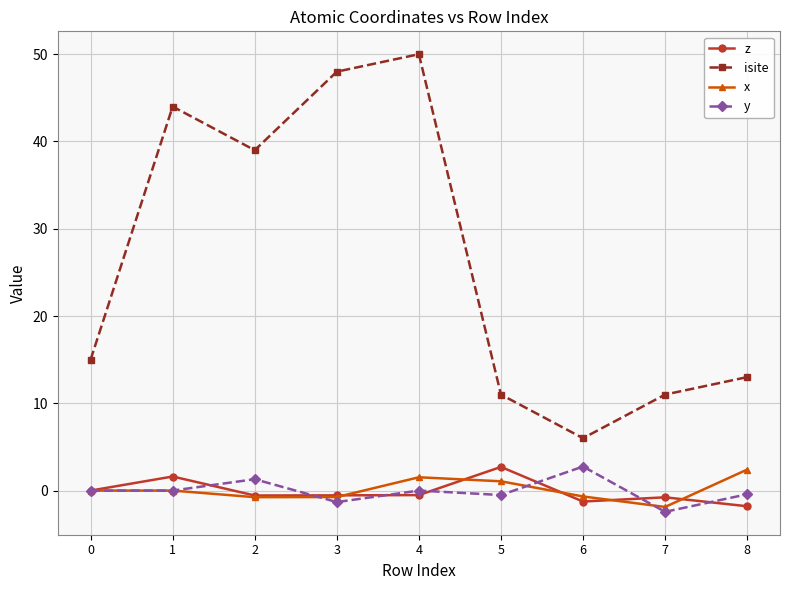

What is the difference between the z values at 4 and 1?

2.1